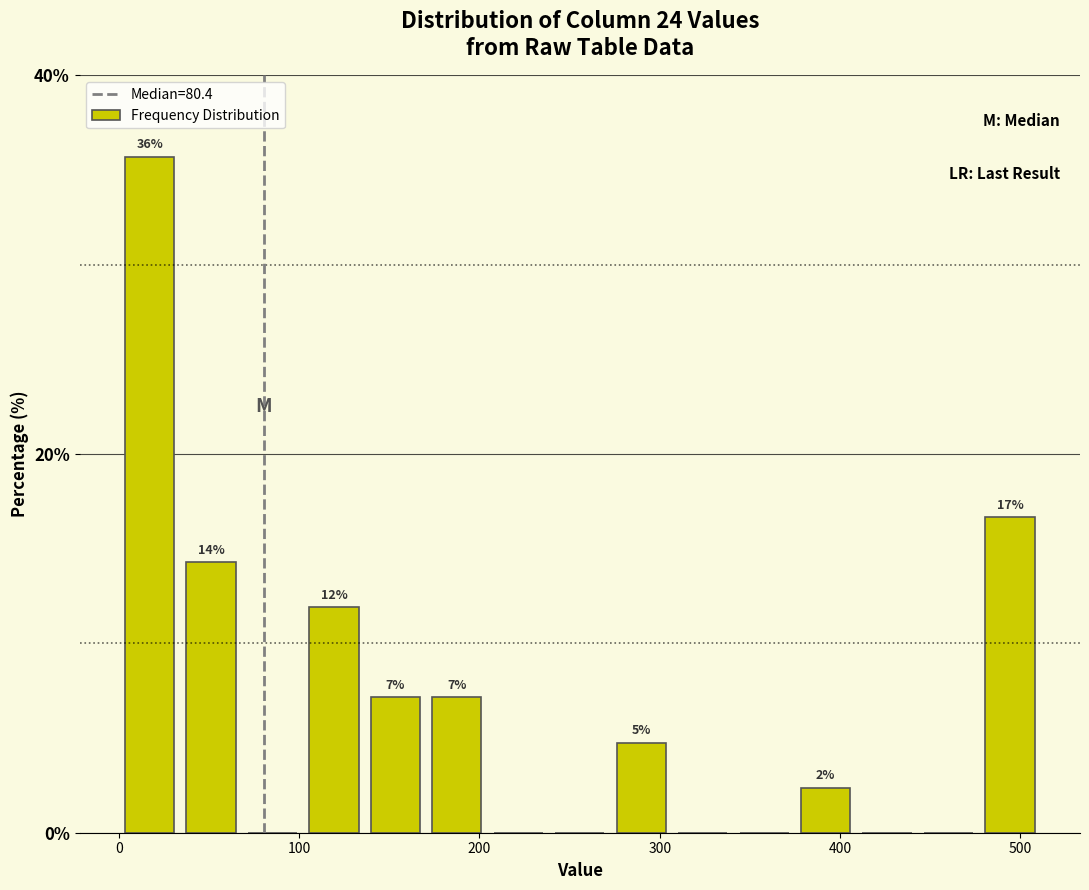

Around what value on the x-axis is the tallest bar? Give the approximate position of its centre, as read against the axis.

20